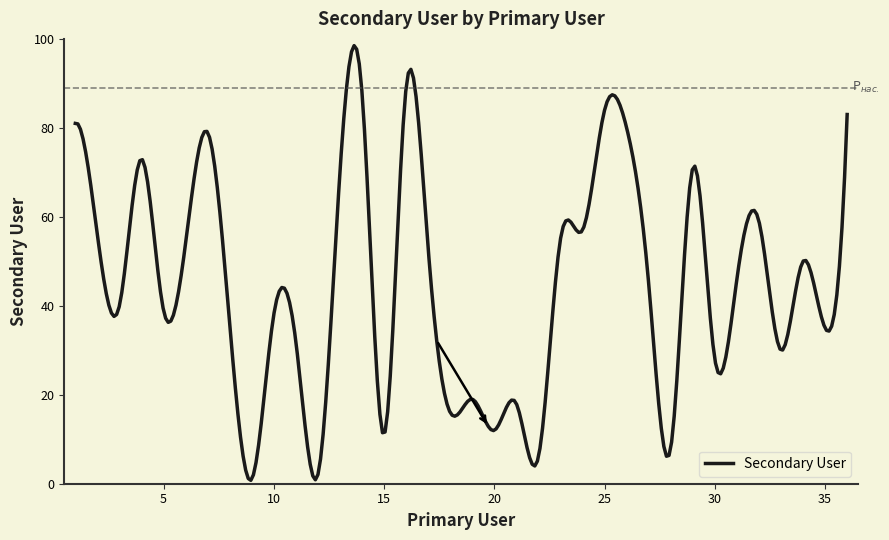

What is the difference between the maximum and minimum values?

97.7